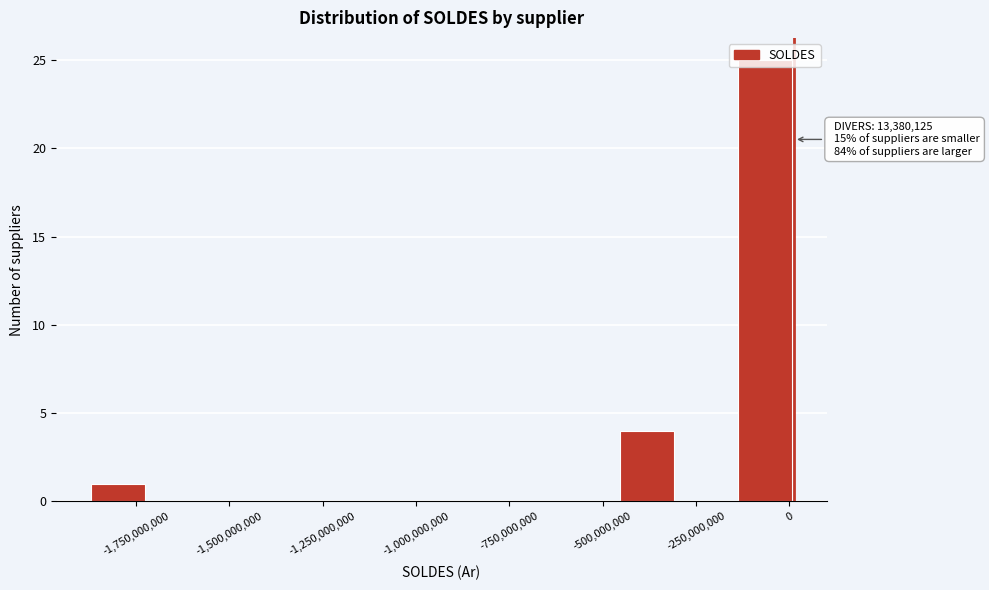

Read against the x-axis, roughly where is the centre of the tallest bar?

-50000000